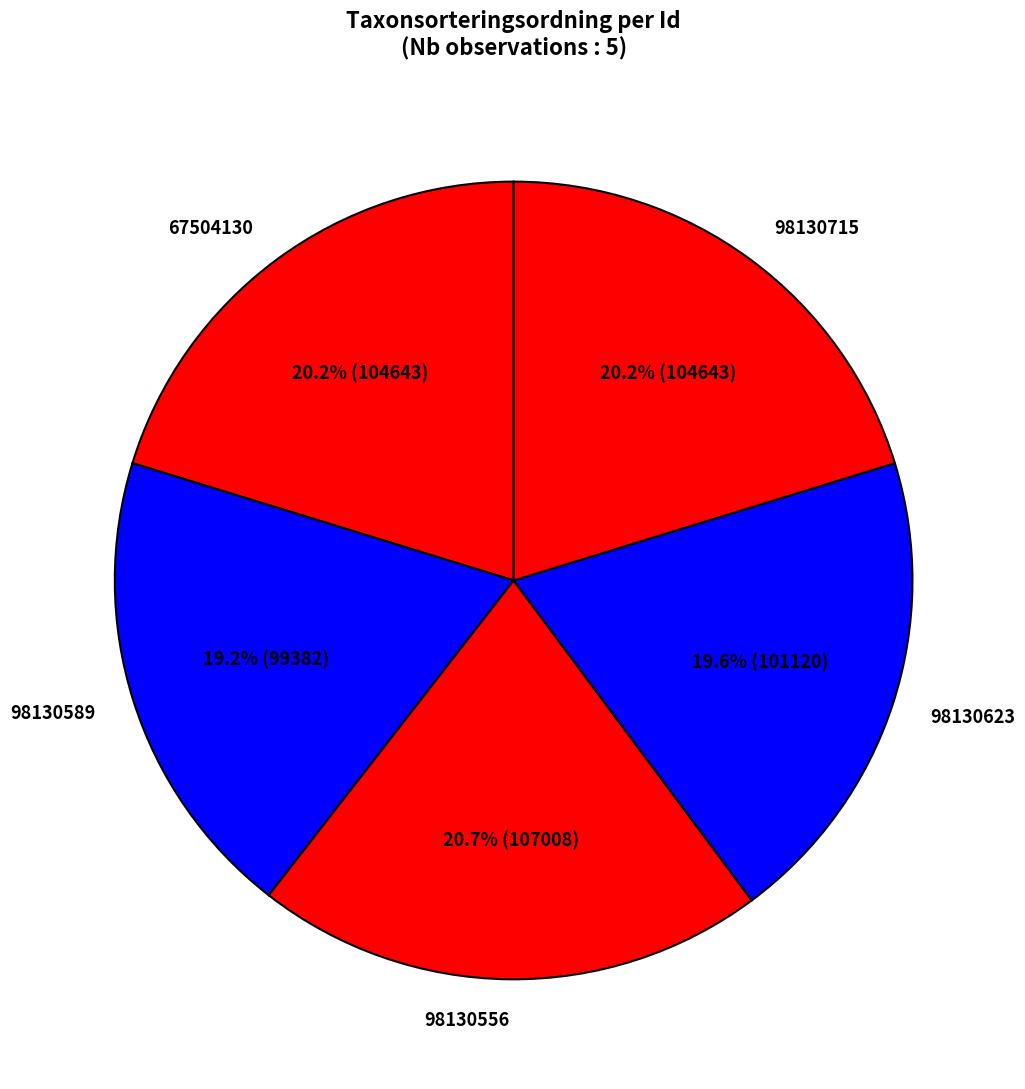

Does 98130589 account for over 50% of the chart?

No